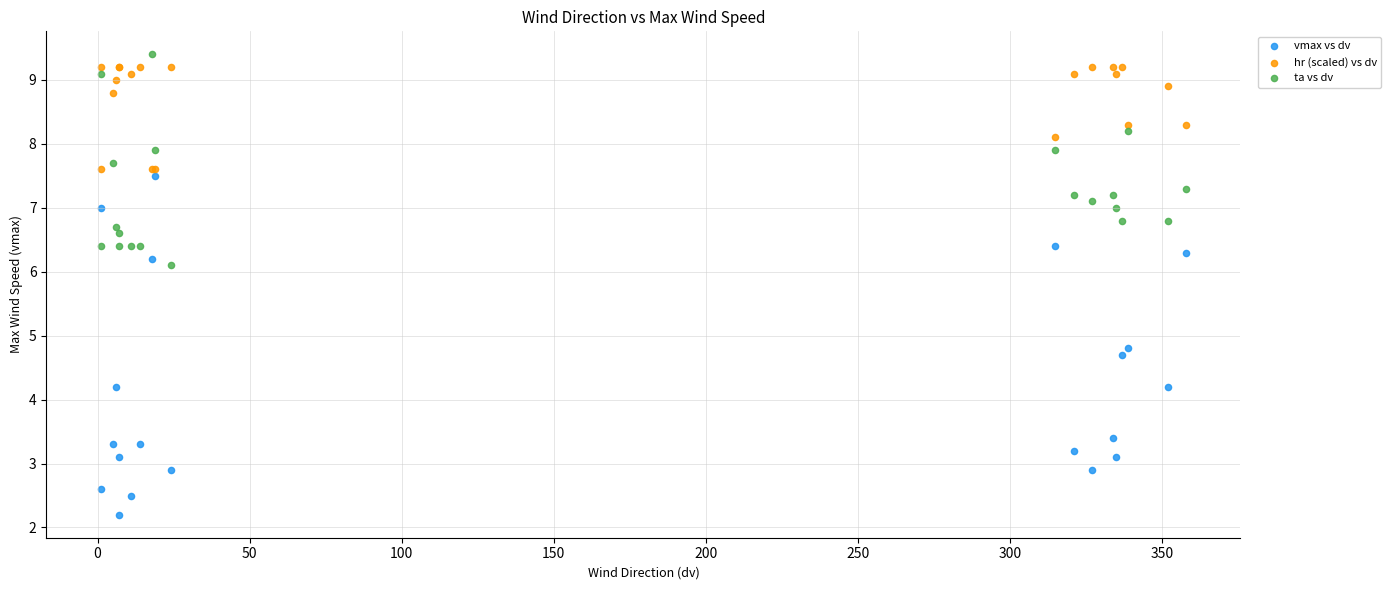

Across all series, what Y value is closest to 5?

4.8